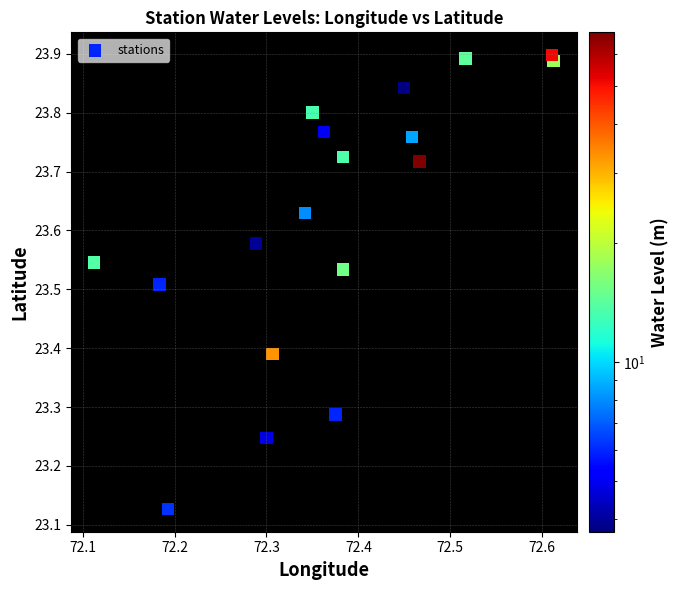

What is the range of X values (max minus min)?

0.5